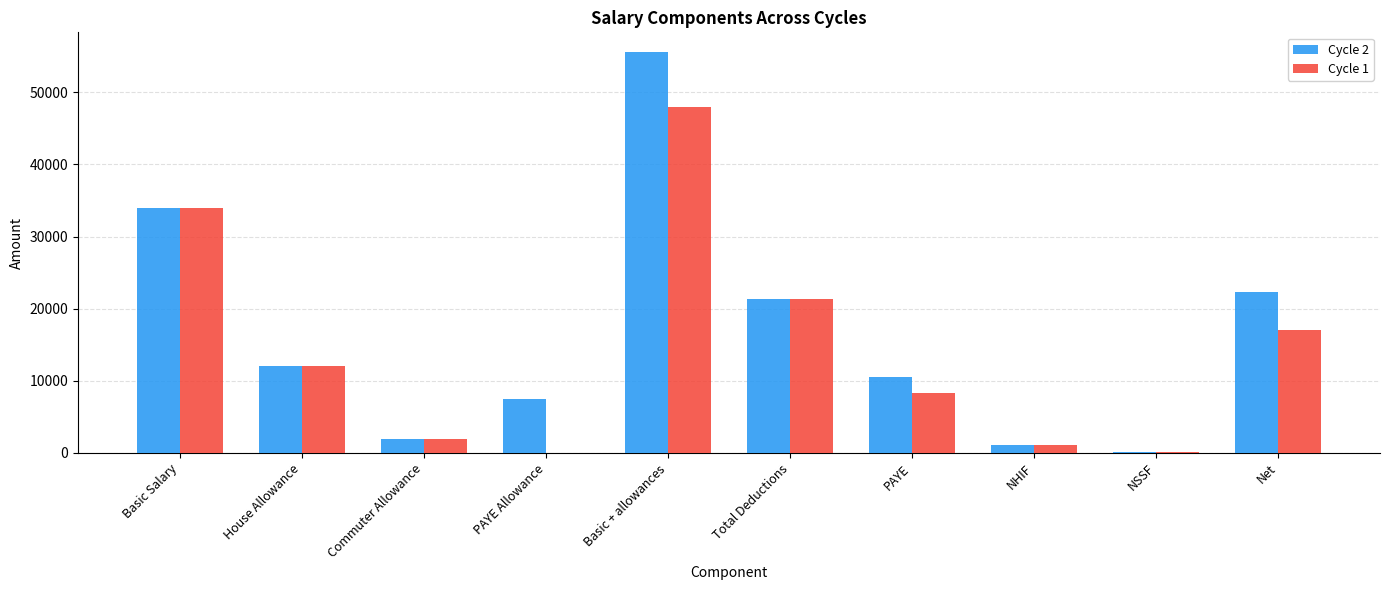

Is it true that Cycle 2 equals 2000.0 at Commuter Allowance?

True